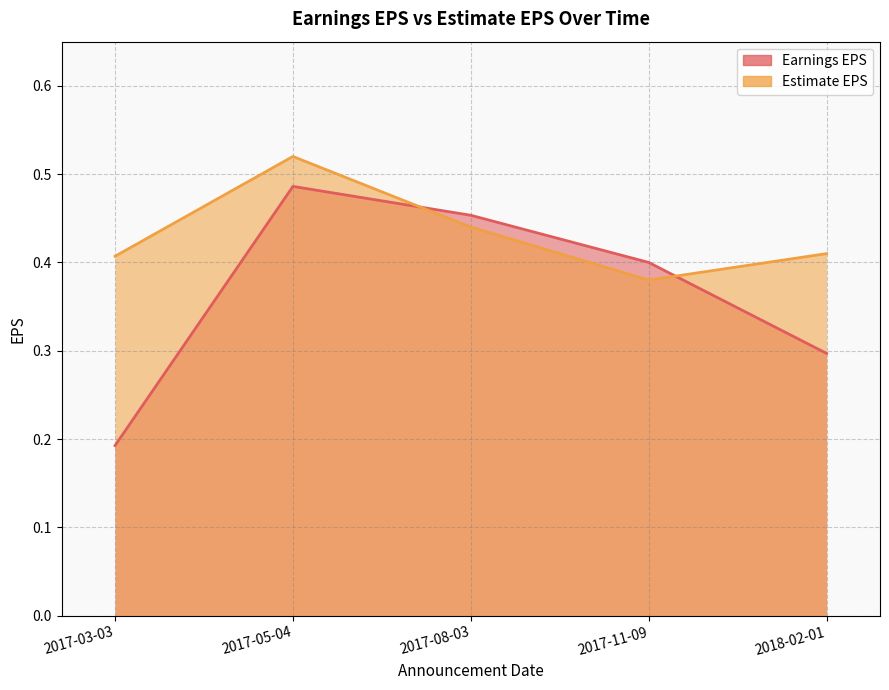

True or false: Estimate EPS and Earnings EPS intersect in this chart.

True